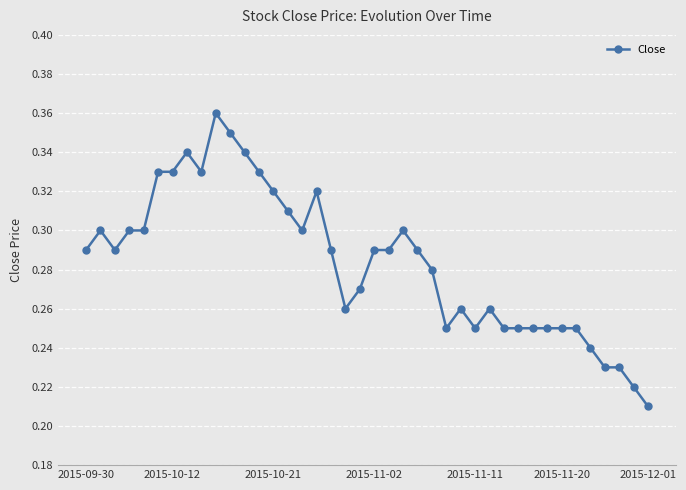

How many values are between 0 and 1?

40